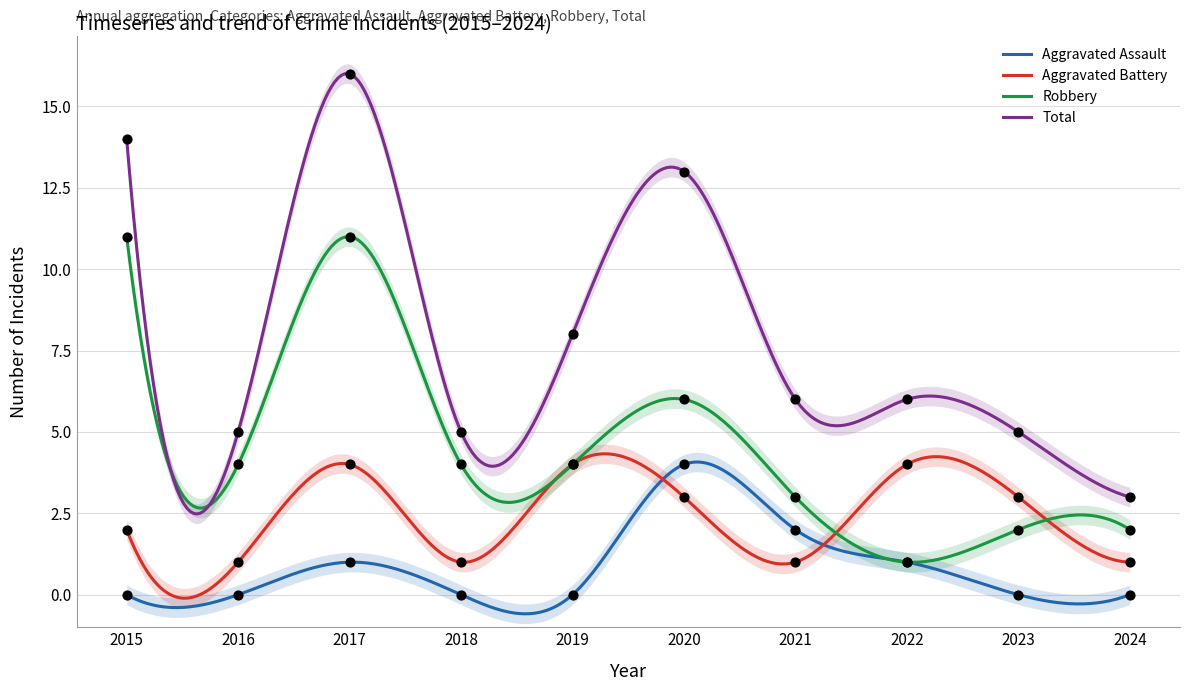

What are all the series names shown in the legend?

Aggravated Assault, Aggravated Battery, Robbery, Total